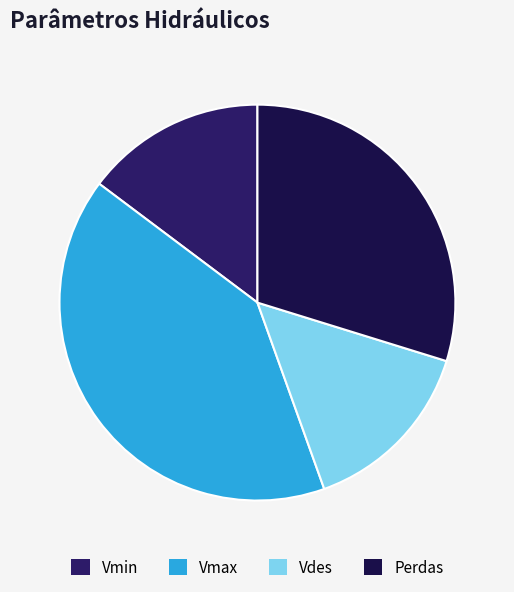

How many slices are in this pie chart?

4